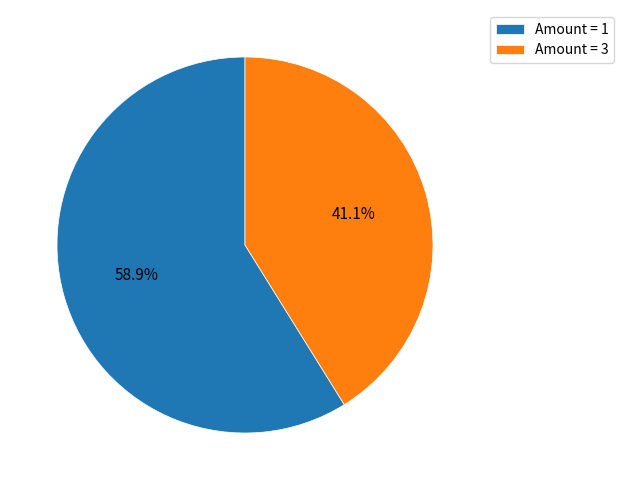

What is the largest slice in the pie chart?

Amount = 1